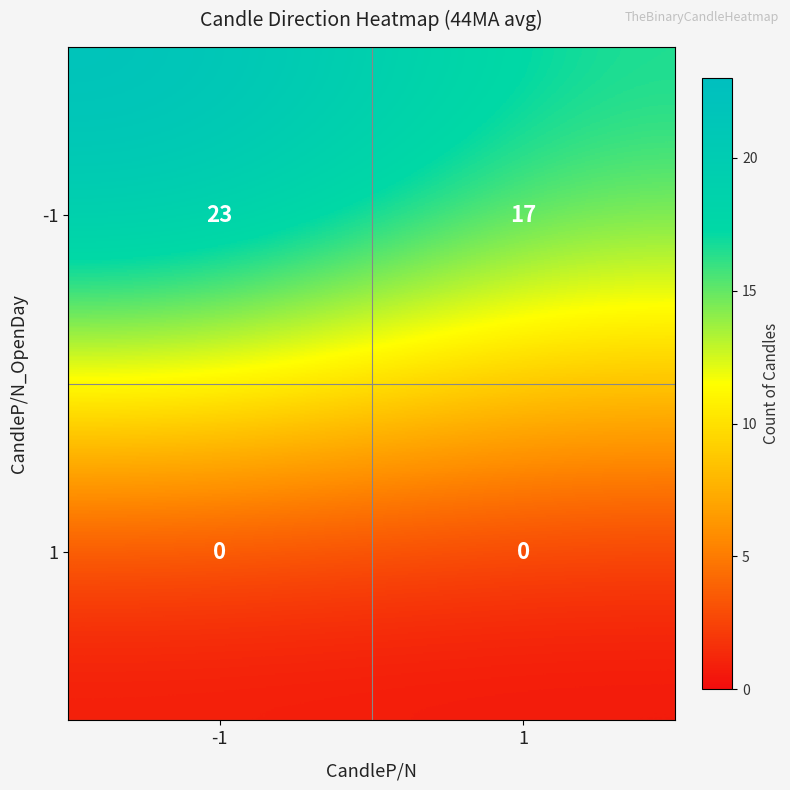

What is the total value across all series at 1?

17